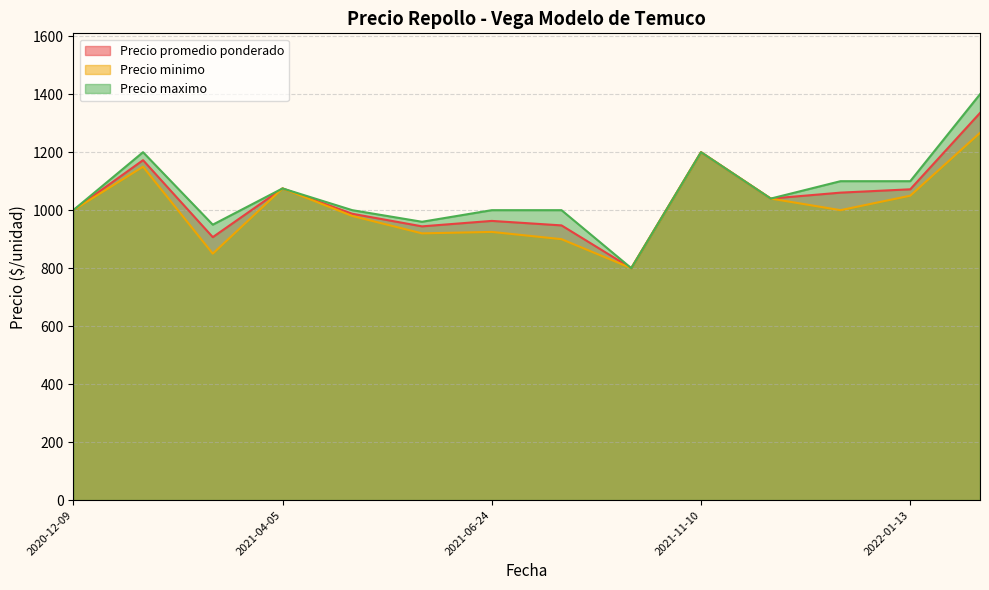

Which series has the largest total across all categories?

Precio maximo